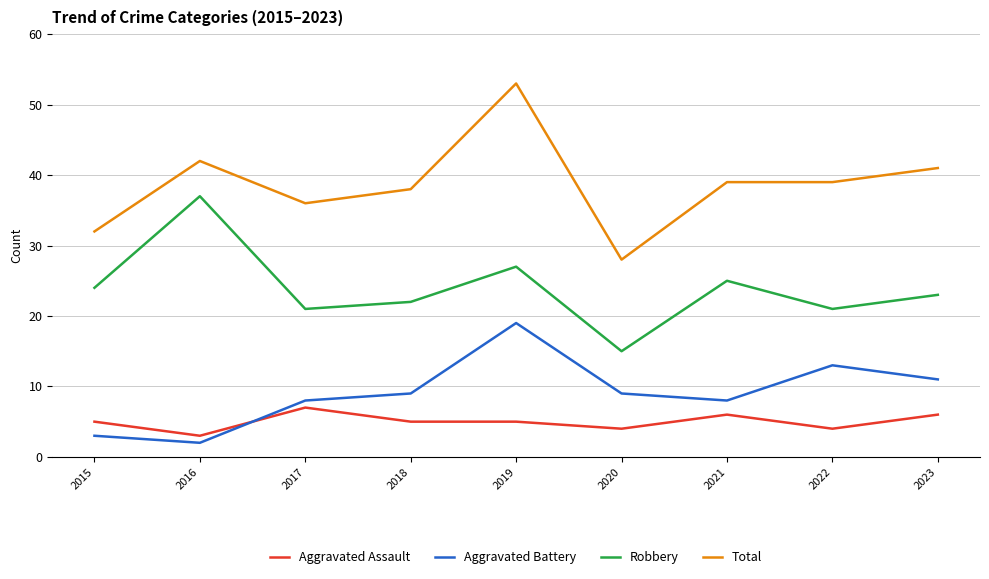

What is the sum of the Robbery values at 2019 and 2020?

42